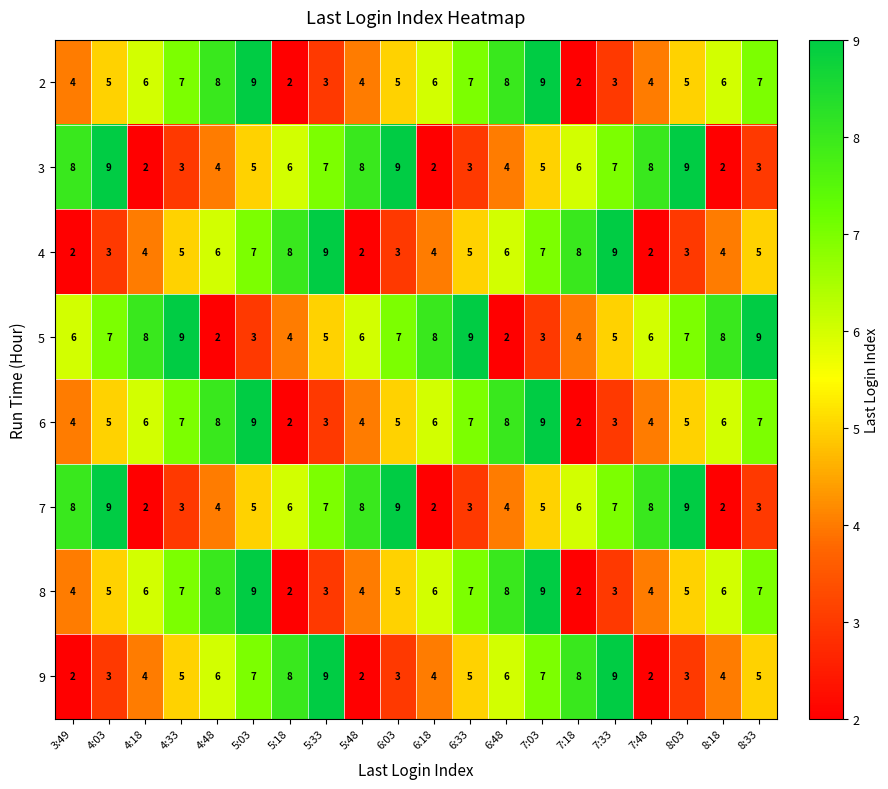

How many 5 values are between 4 and 8?

13